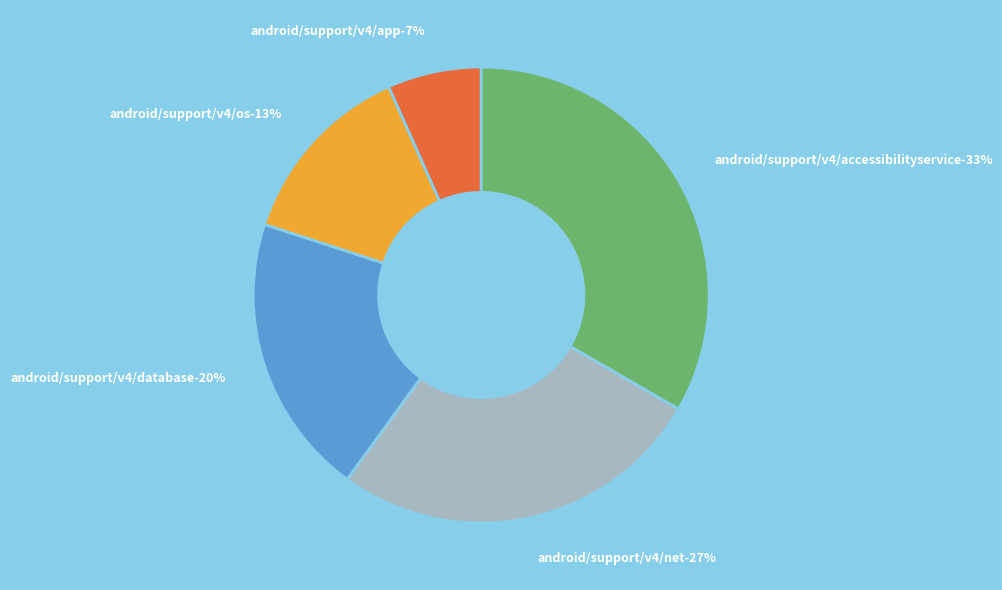

Is it true that android/support/v4/app is 1% of the pie?

False